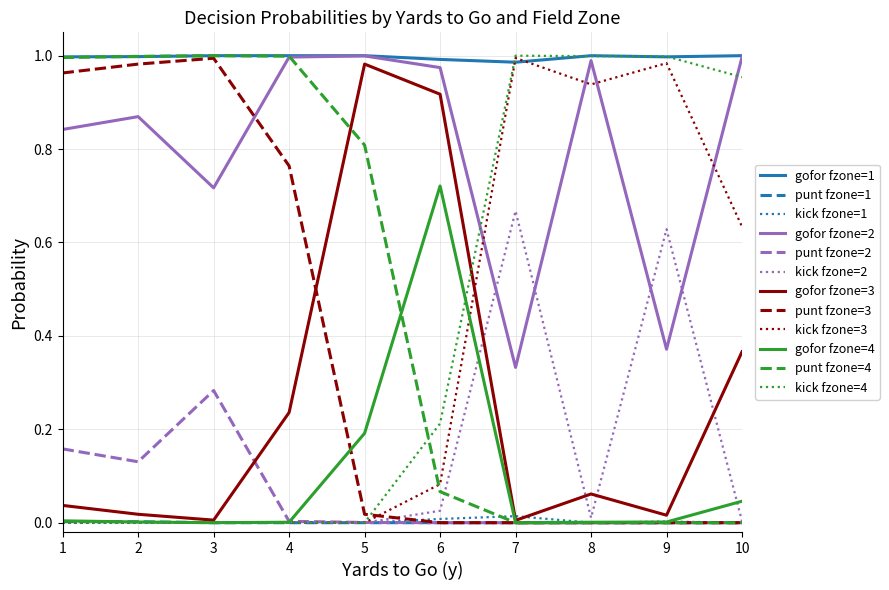

What are all the series names shown in the legend?

gofor fzone=1, punt fzone=1, kick fzone=1, gofor fzone=2, punt fzone=2, kick fzone=2, gofor fzone=3, punt fzone=3, kick fzone=3, gofor fzone=4, punt fzone=4, kick fzone=4